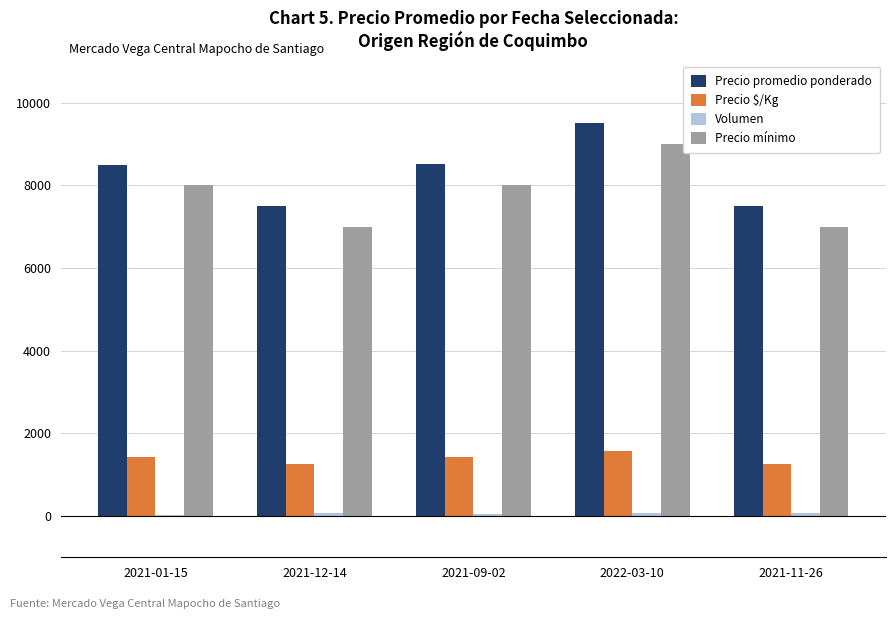

What is the maximum value for Precio promedio ponderado?

9494